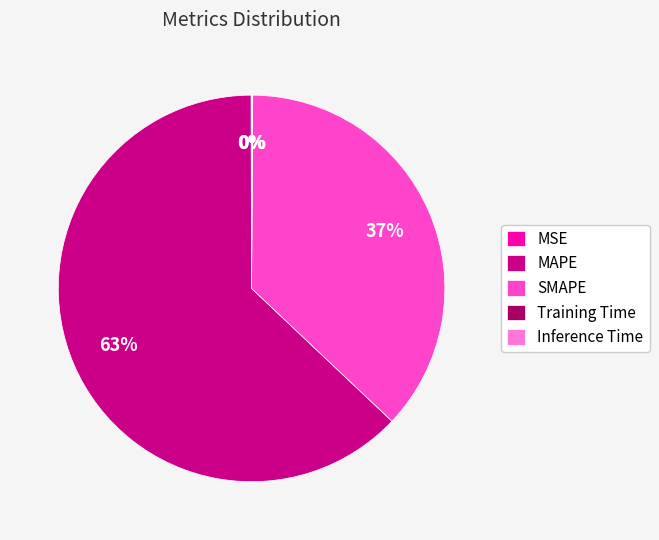

True or false: MAPE accounts for 63% of the total.

True